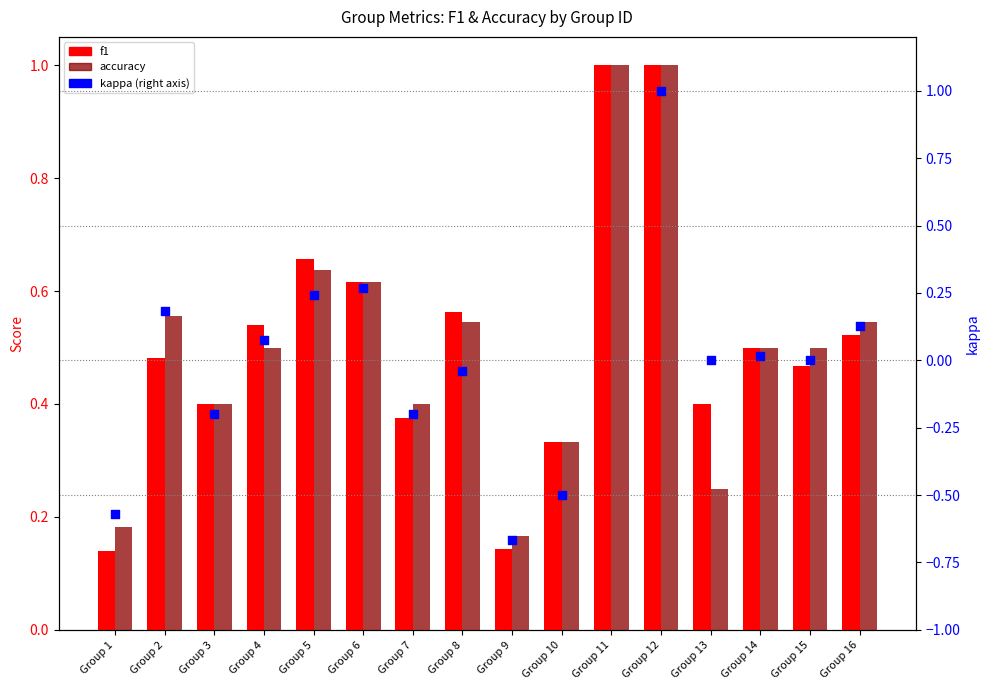

What is the total value across all series at Group 7?

0.6